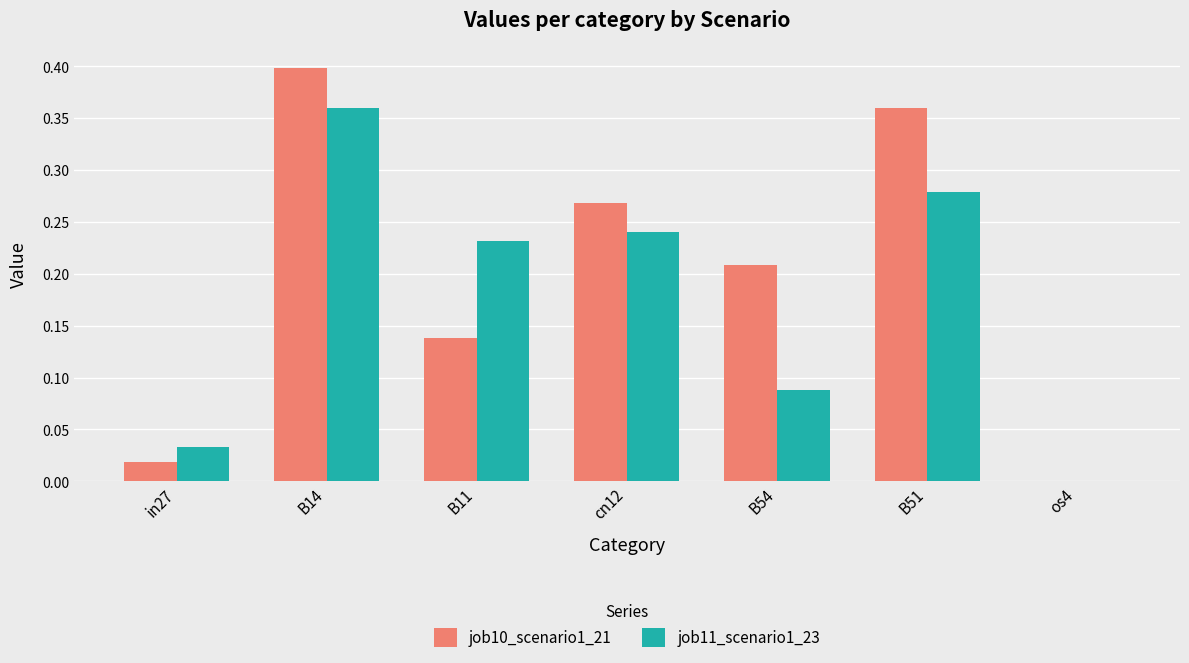

Which series has the largest total across all categories?

job10_scenario1_21